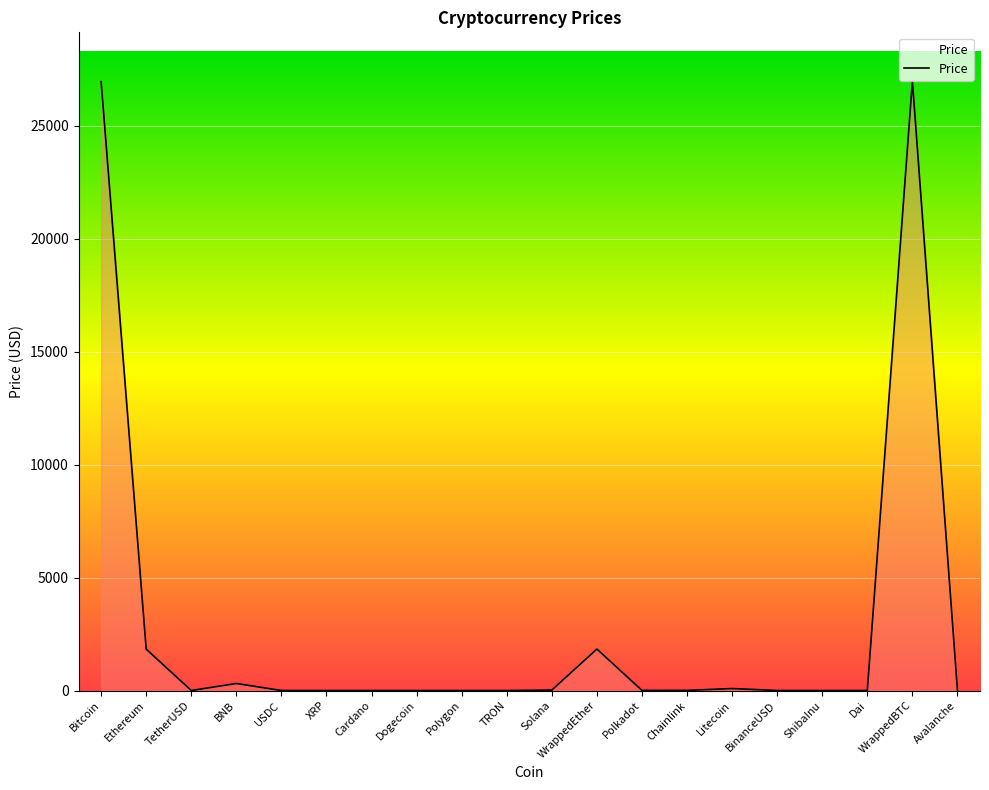

What is the difference between the maximum and minimum values?

26975.6